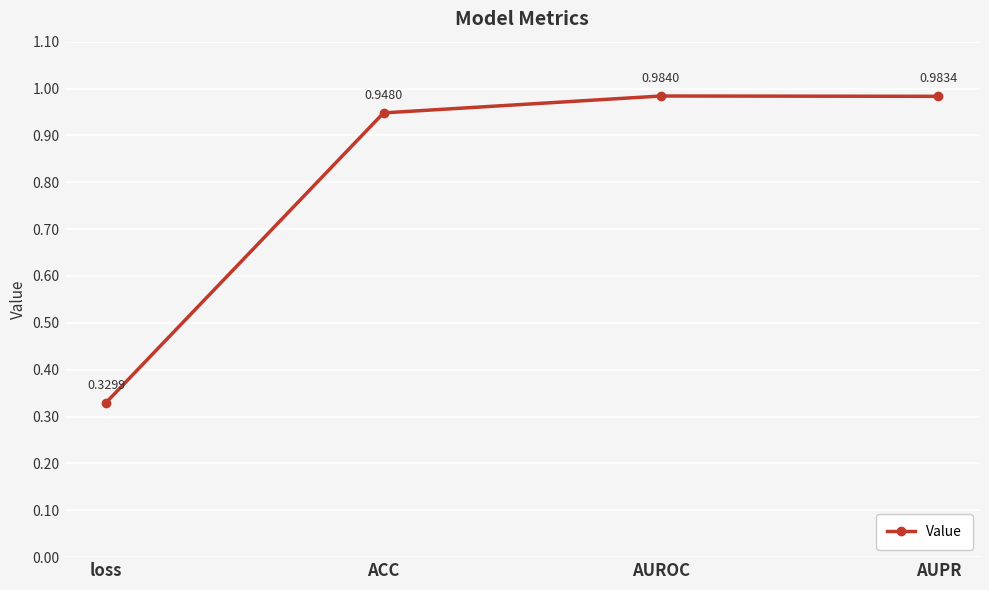

How many data points does each series have?

4